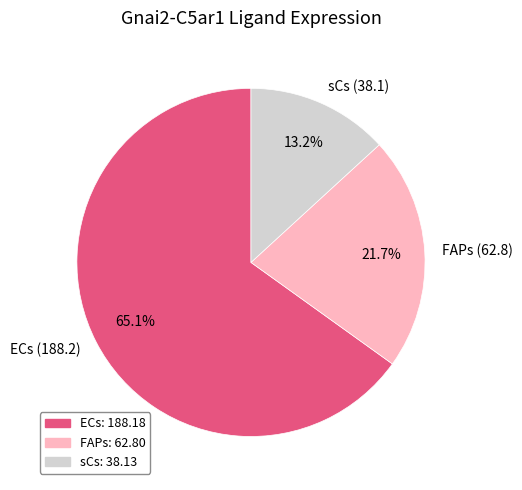

What is the total percentage of ECs and FAPs?

86.8%